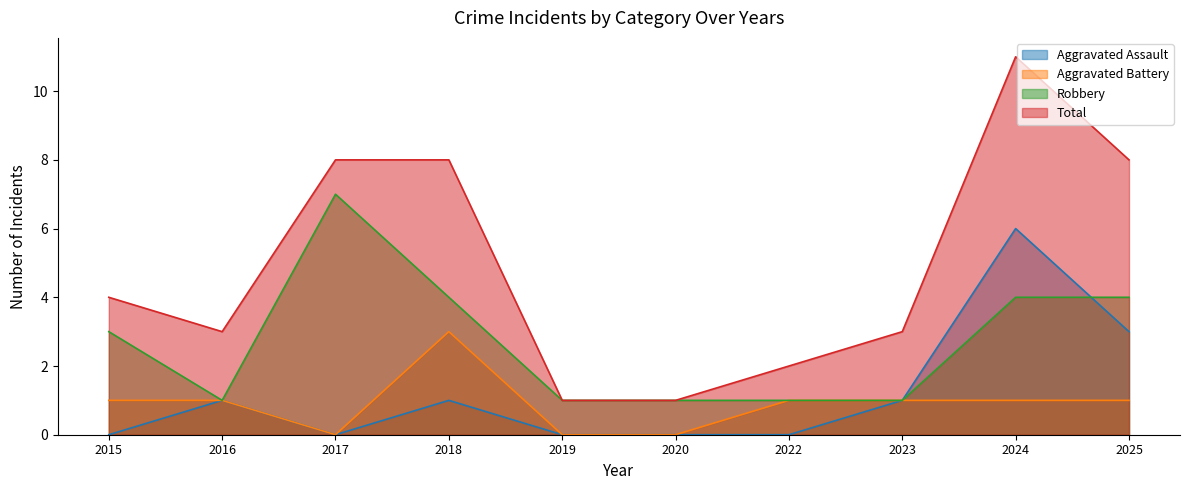

Reading left to right, what are all the values shown in this chart?

Aggravated Assault: 0	1	0	1	0	0	0	1	6	3
Aggravated Battery: 1	1	0	3	0	0	1	1	1	1
Robbery: 3	1	7	4	1	1	1	1	4	4
Total: 4	3	8	8	1	1	2	3	11	8